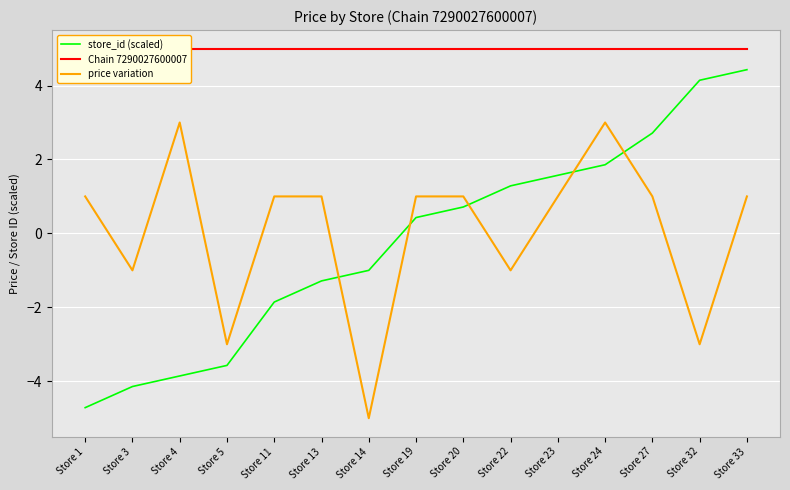

Is it true that store_id (scaled) equals -0.7 at Store 11?

False